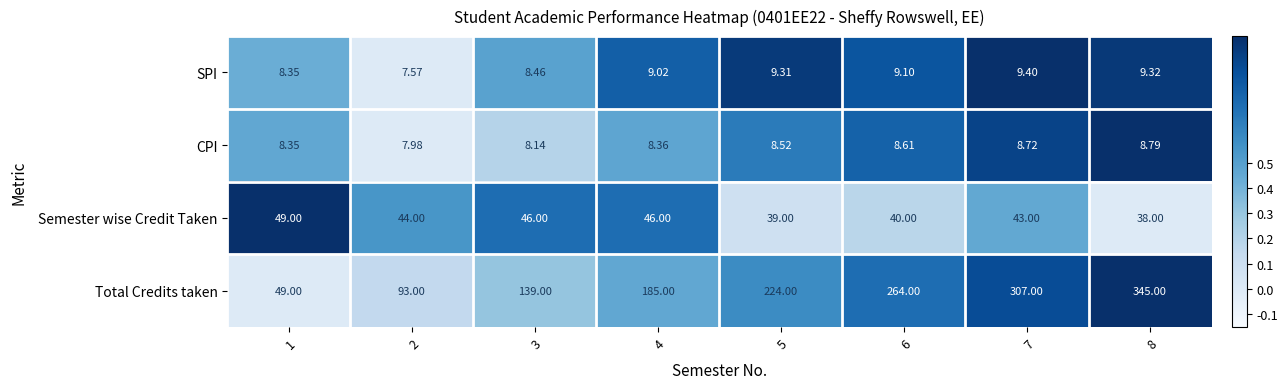

Rank the series by their maximum value, from highest to lowest.

Total Credits taken, Semester wise Credit Taken, SPI, CPI